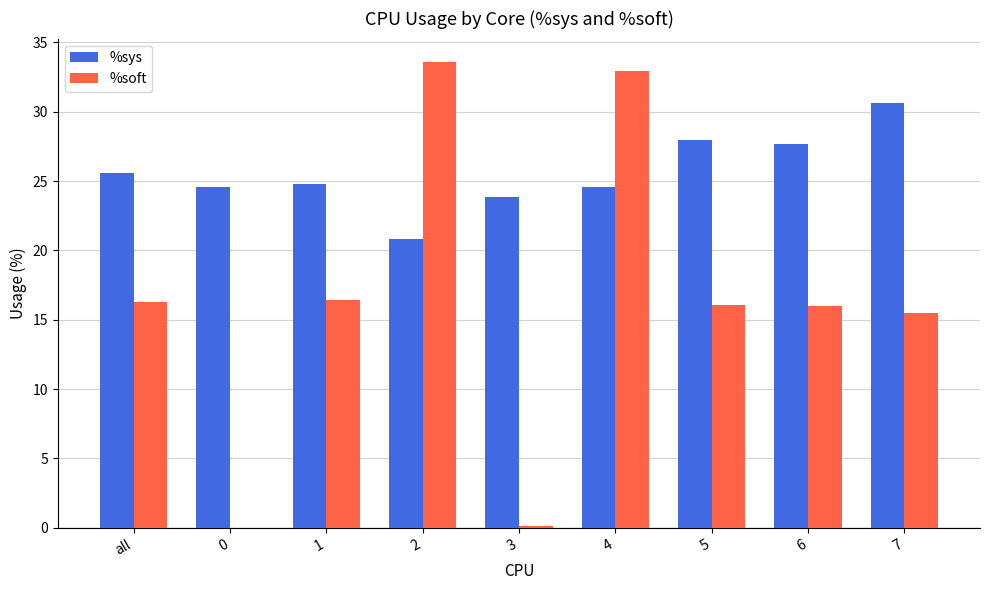

What is the approximate value of %sys at 6?

27.7